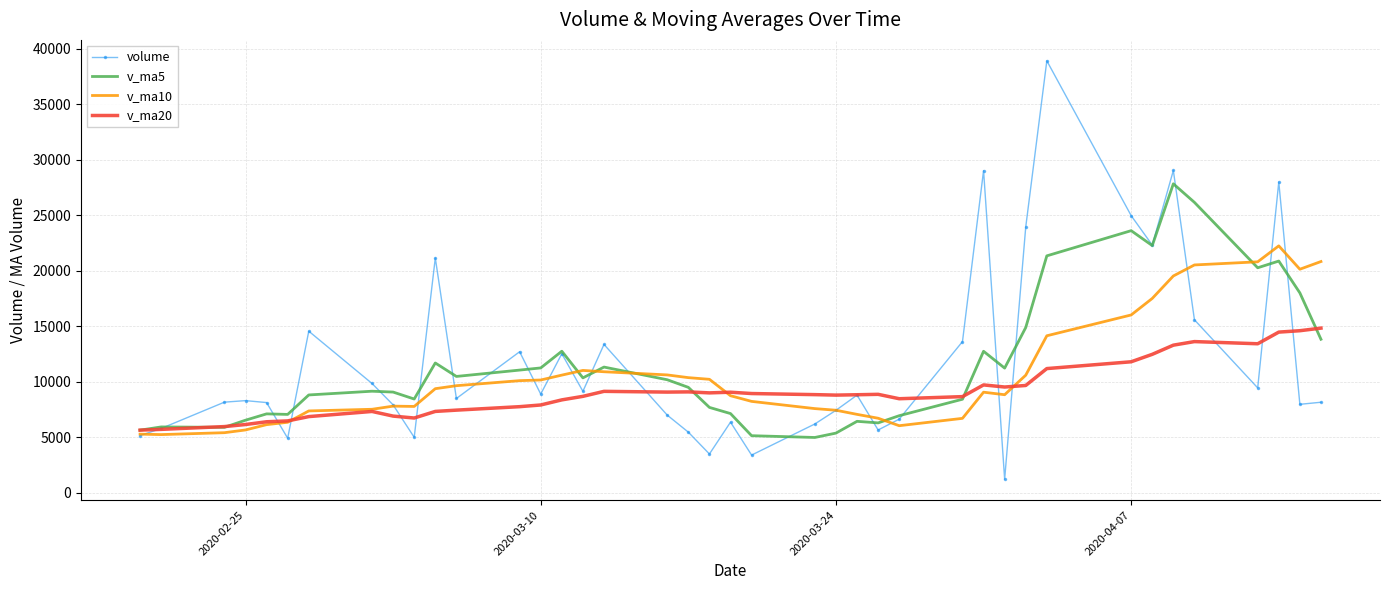

What is the minimum value shown in the chart?

1213.0